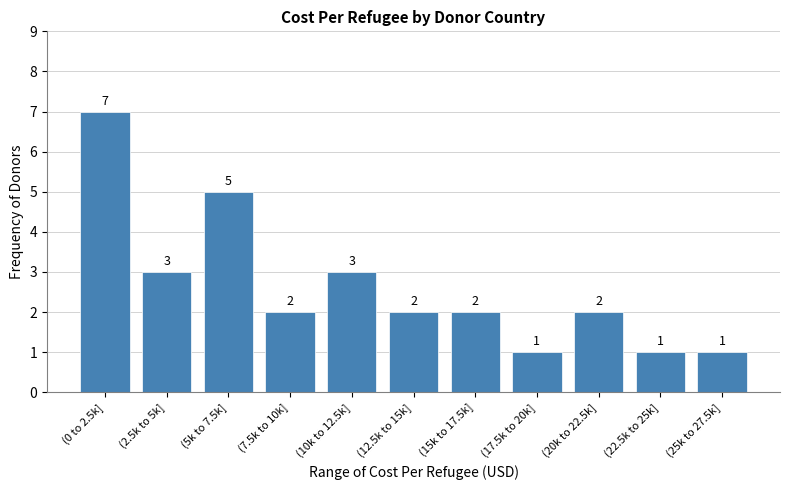

Reading left to right, transcribe all the data shown in this chart.

(0 to 2.5k]=7	(2.5k to 5k]=3	(5k to 7.5k]=5	(7.5k to 10k]=2	(10k to 12.5k]=3	(12.5k to 15k]=2	(15k to 17.5k]=2	(17.5k to 20k]=1	(20k to 22.5k]=2	(22.5k to 25k]=1	(25k to 27.5k]=1